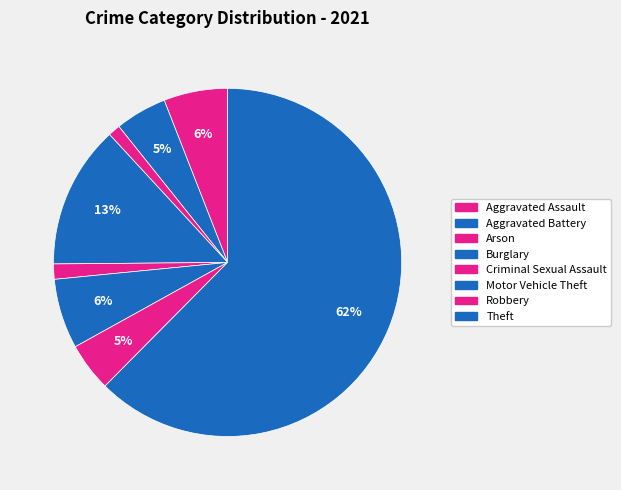

How many slices are in this pie chart?

8